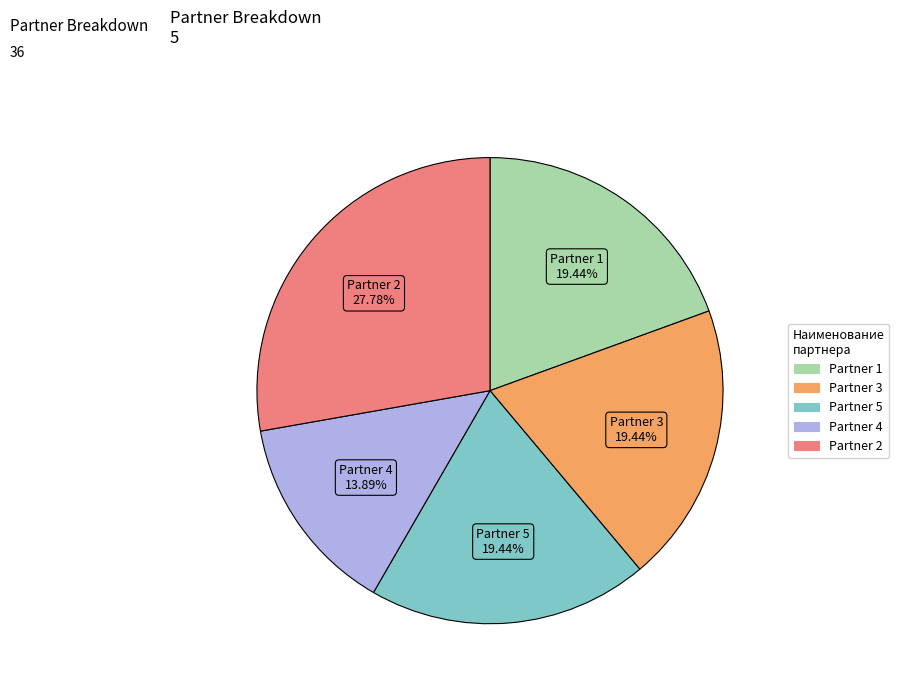

Is there any slice that represents more than half of the pie?

No